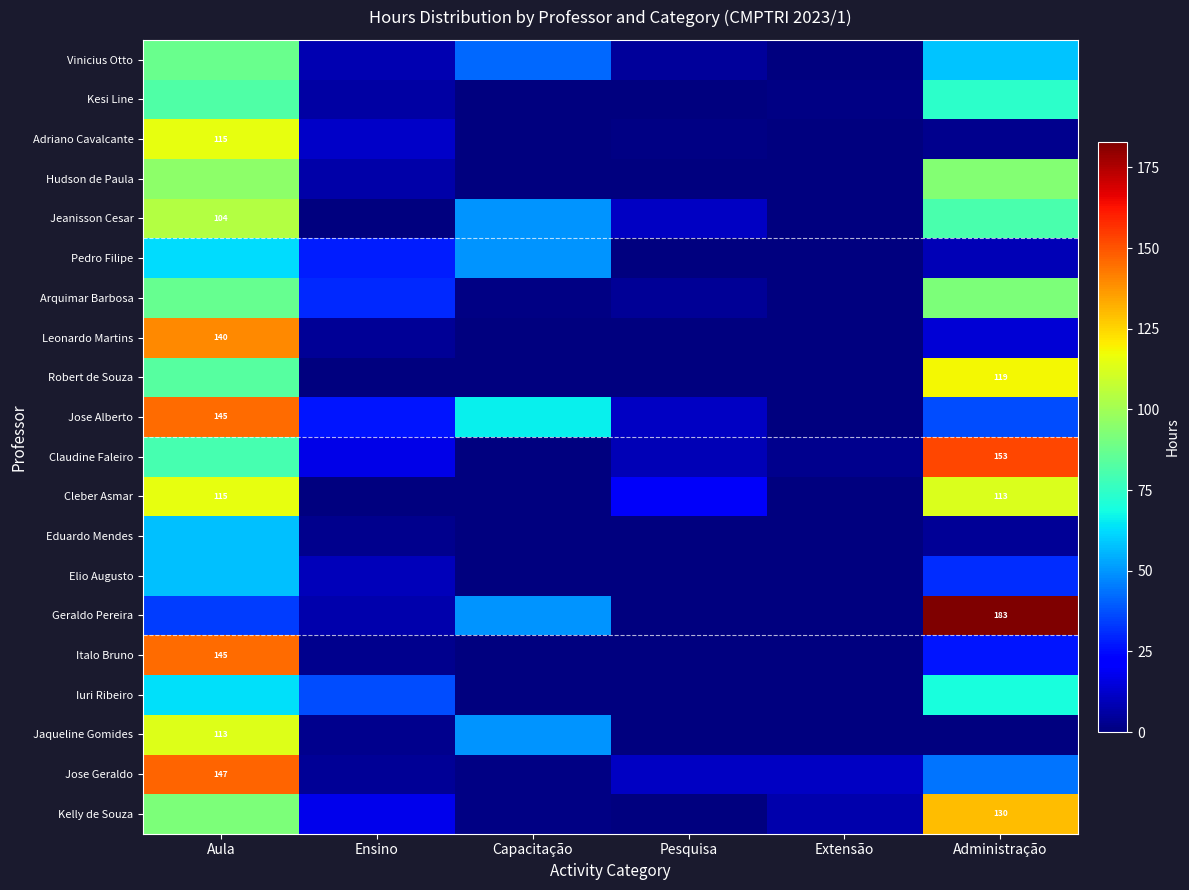

At which category is the sum across all series the highest?

Aula